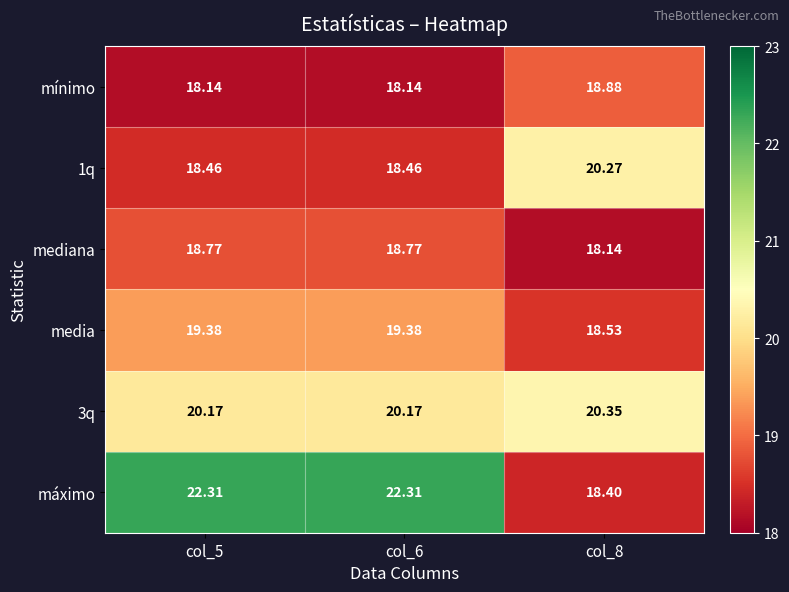

Is the value of mínimo at col_6 greater than the value of media at col_5?

No